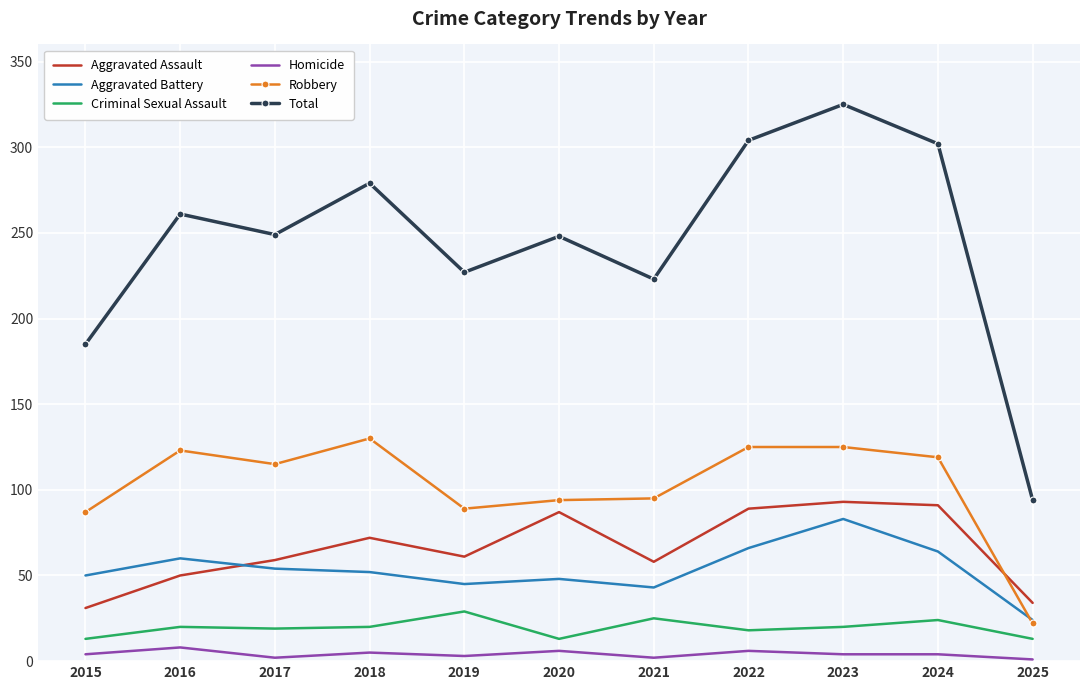

What is the difference between the maximum and minimum values in the Homicide series?

7